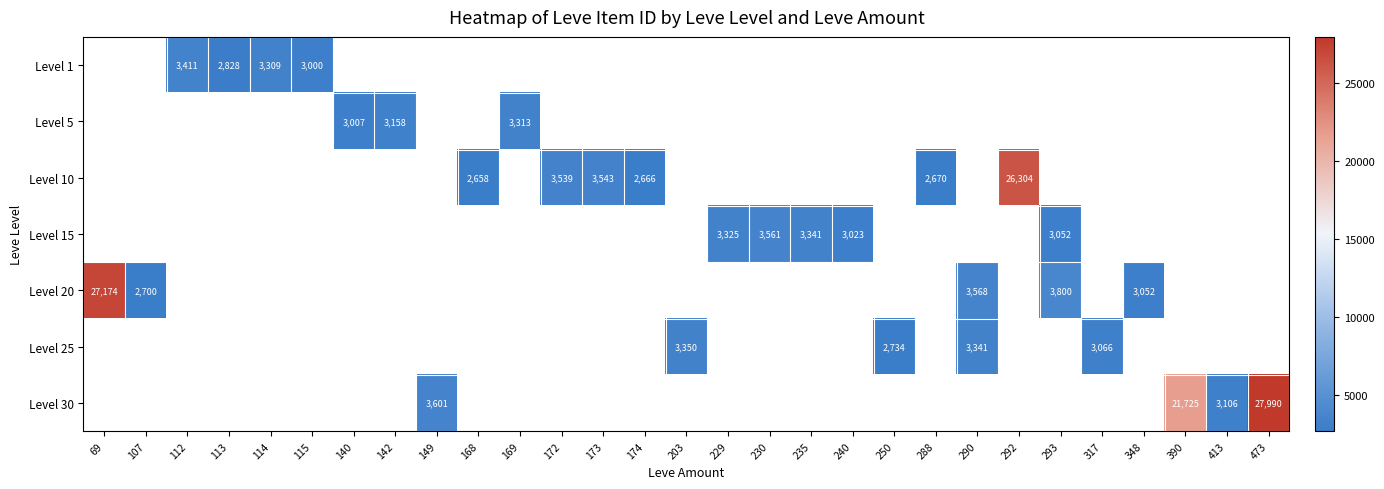

The Level 20 series shows 3800 at 293. True or false?

True